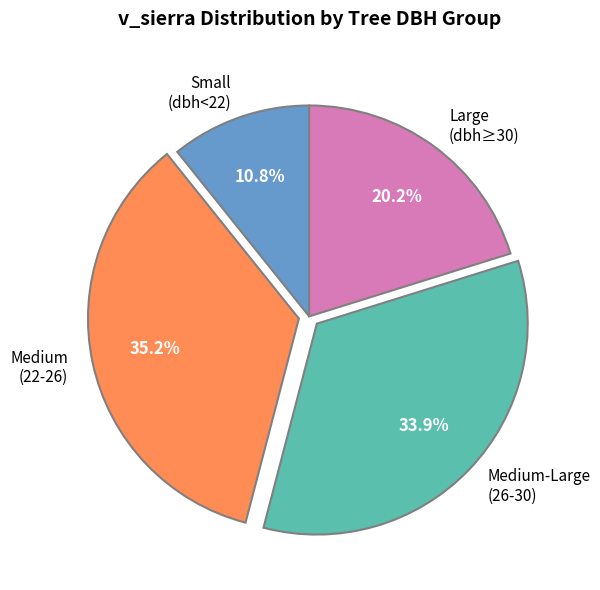

Rank the categories by value from highest to lowest.

Medium (22-26), Medium-Large (26-30), Large (dbh≥30), Small (dbh<22)